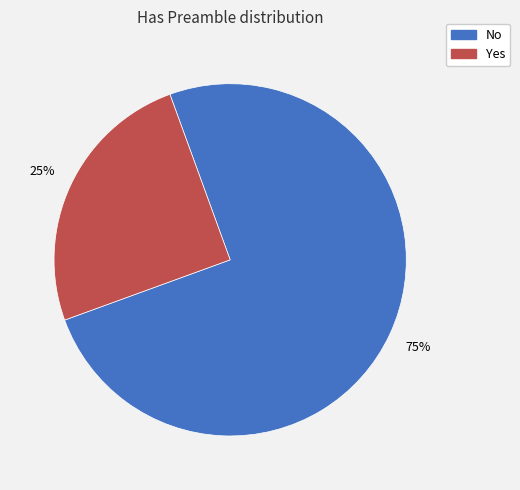

How many segments does this pie chart have?

2